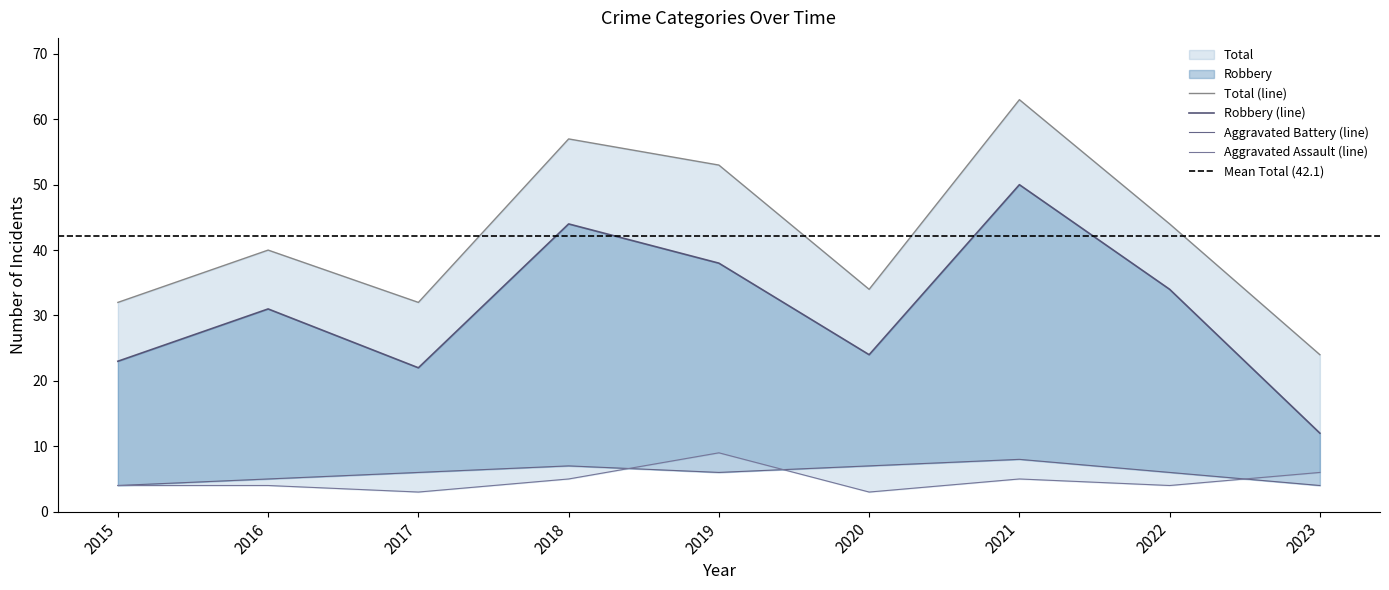

Which category has the lowest value across all series?

2017